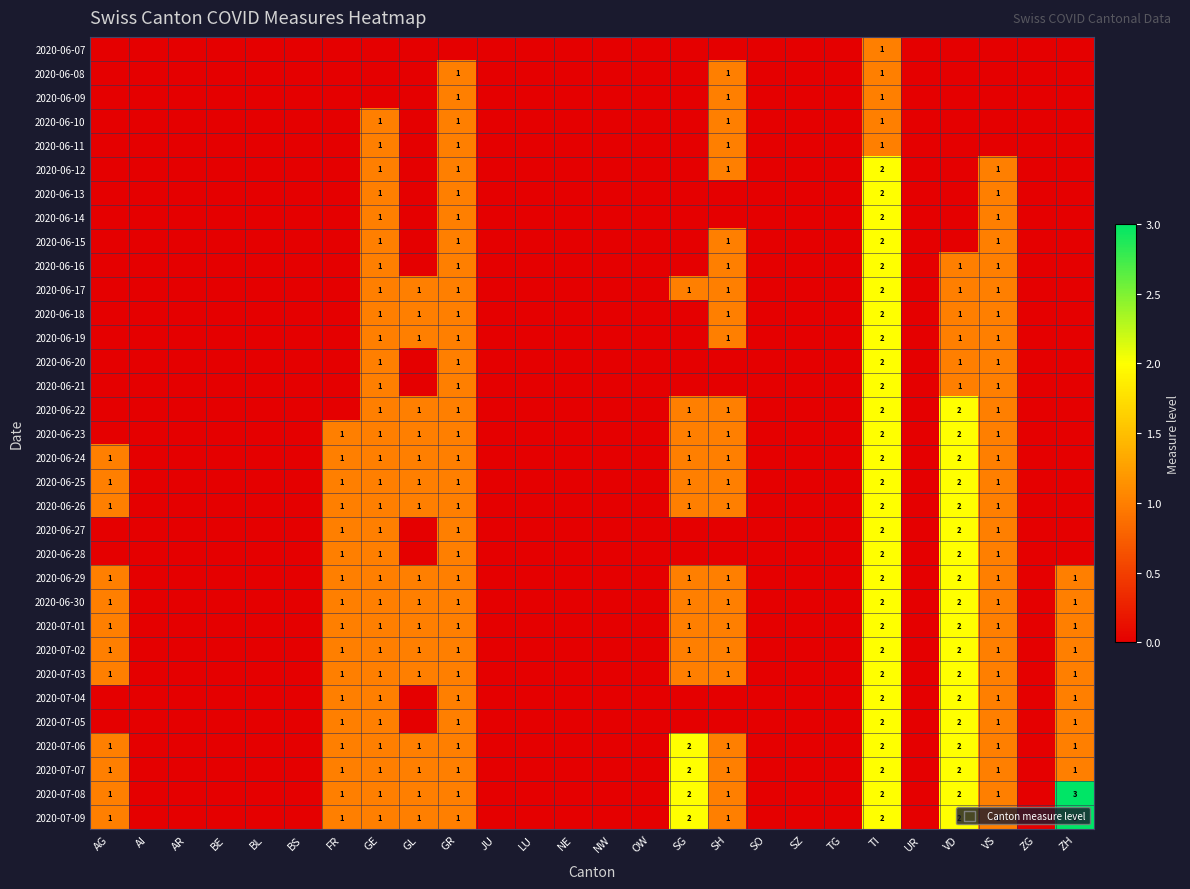

The 2020-06-18 series shows 2 at GE. True or false?

False